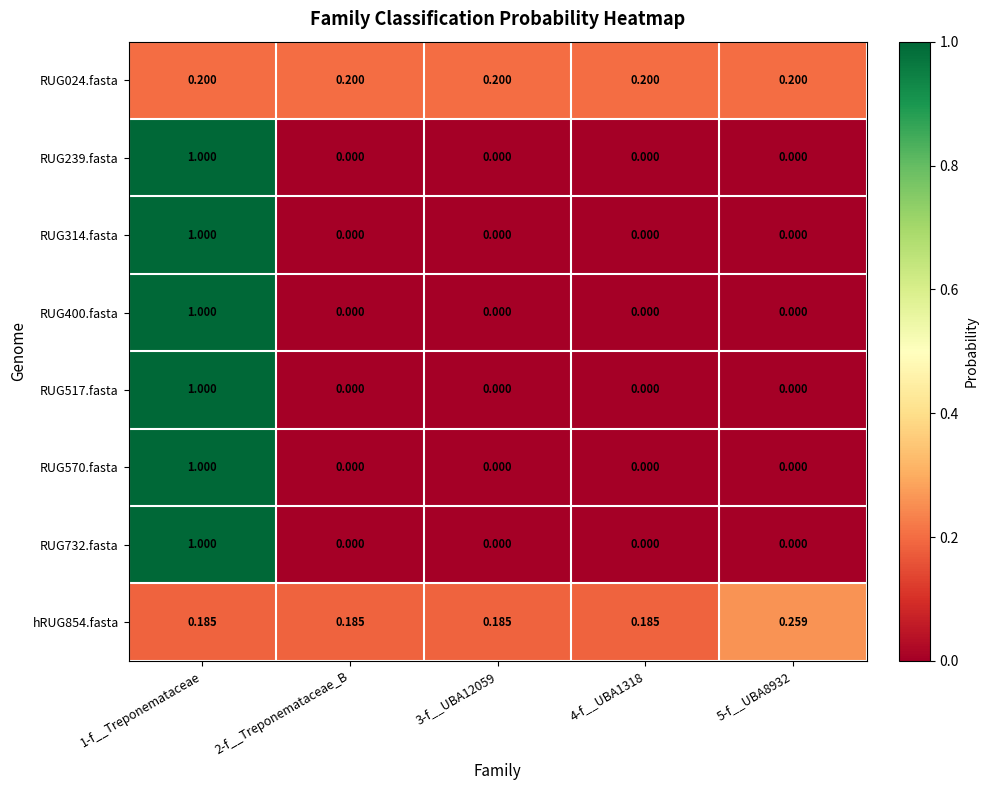

Is the value of RUG570.fasta at 4-f__UBA1318 greater than the value of RUG314.fasta at 1-f__Treponemataceae?

No